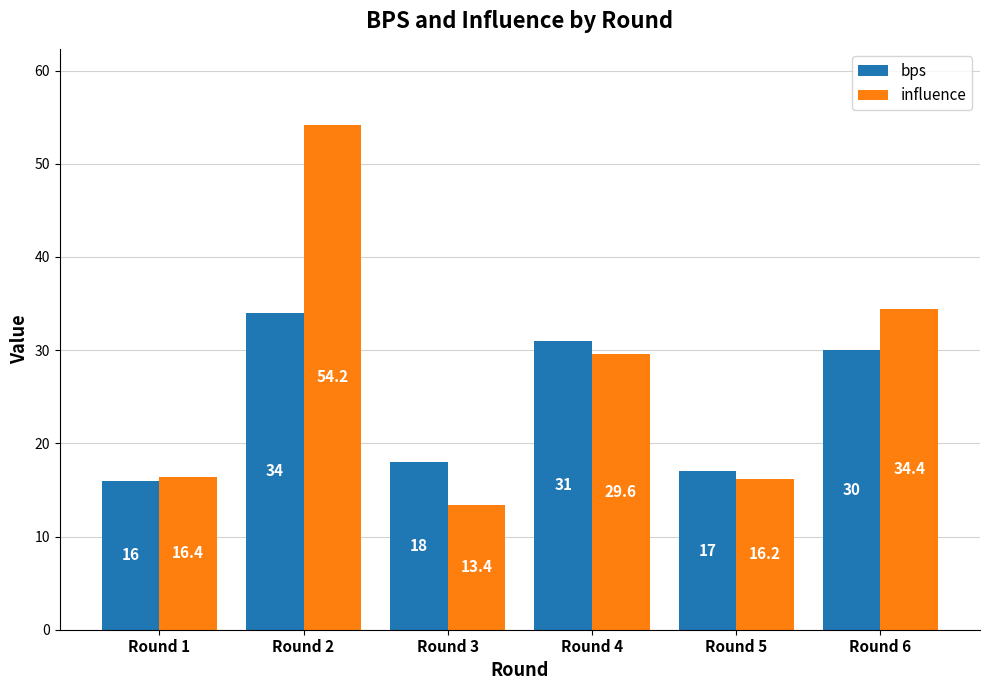

Rank the series by their maximum value, from highest to lowest.

influence, bps